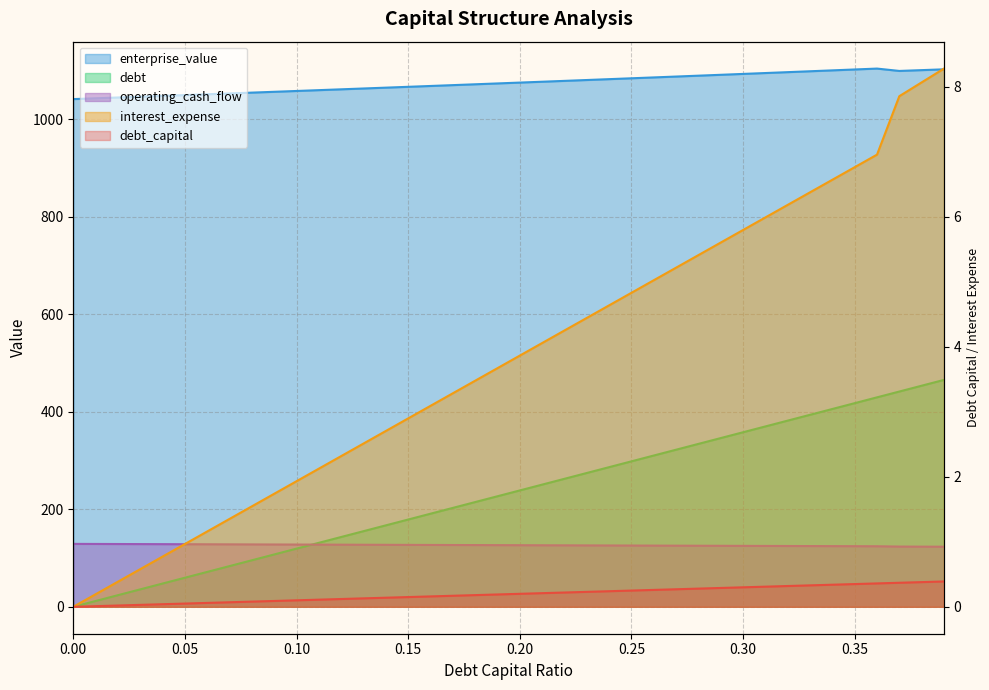

True or false: debt_capital and interest_expense intersect in this chart.

True